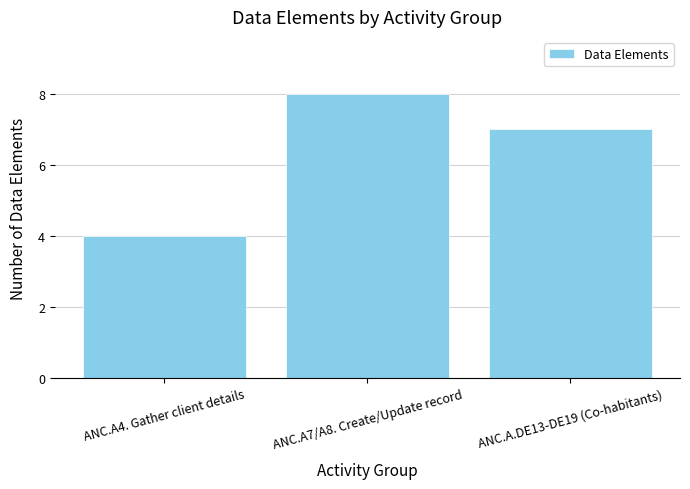

Does the chart contain any negative values?

No